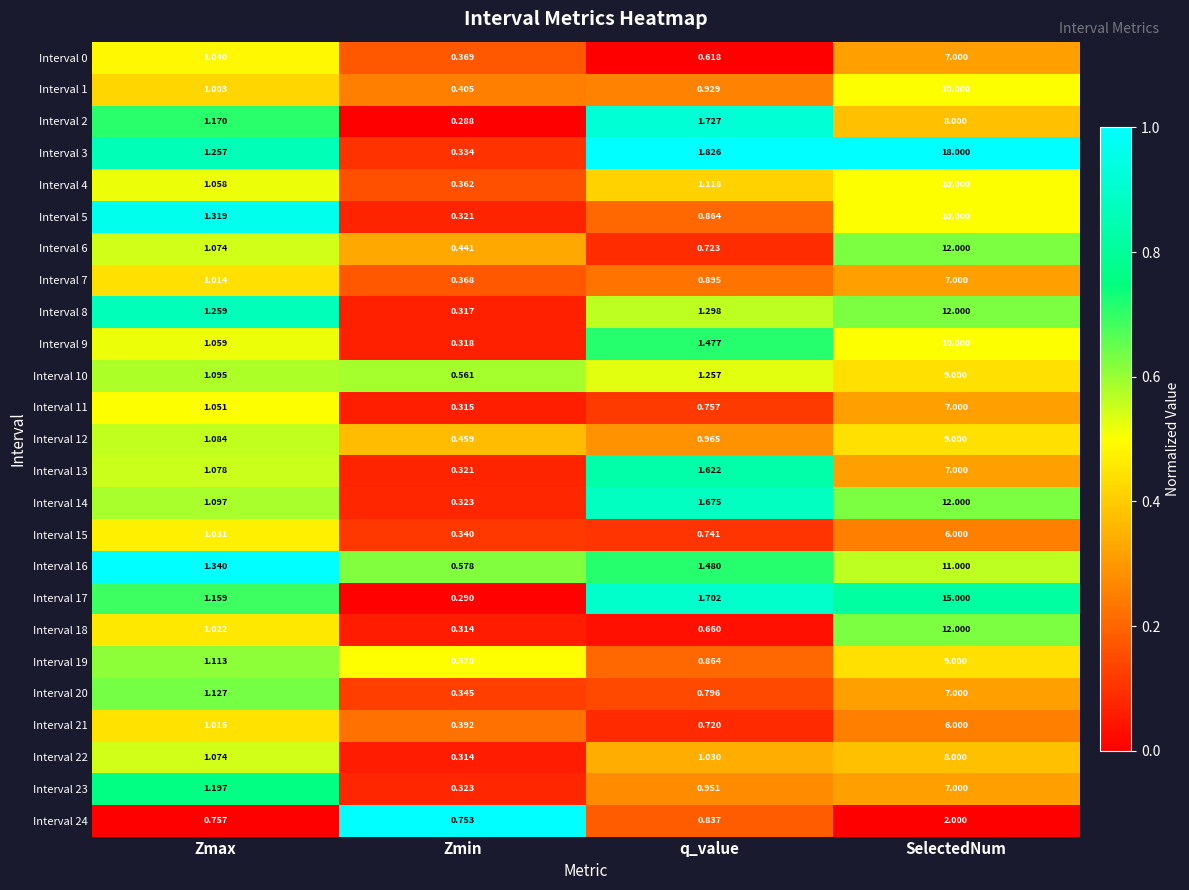

At which label does Interval 18 first exceed 1?

Zmax